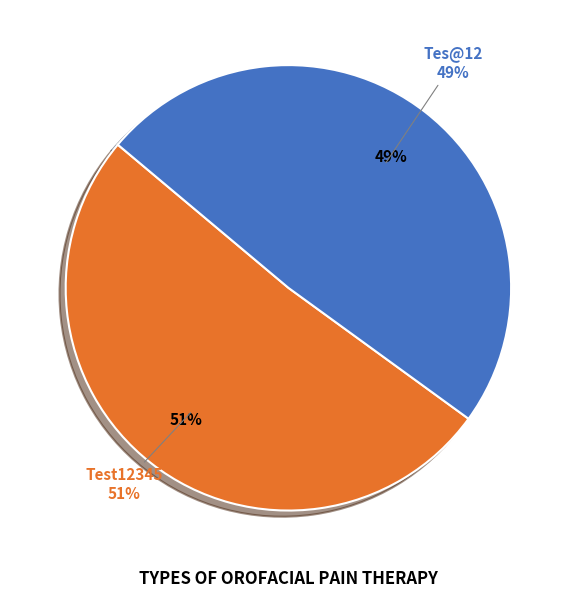

Count the number of slices in the pie.

2